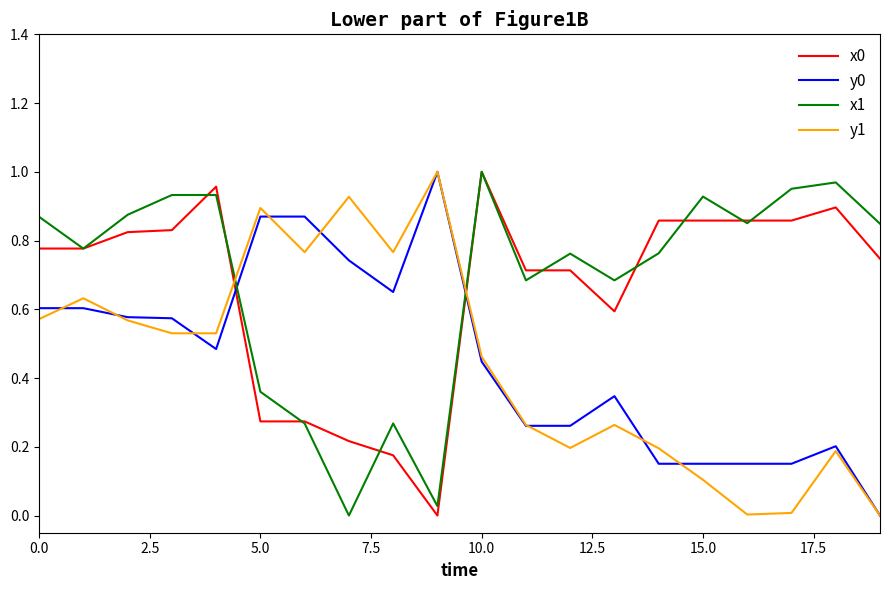

True or false: x1 and y1 intersect in this chart.

True